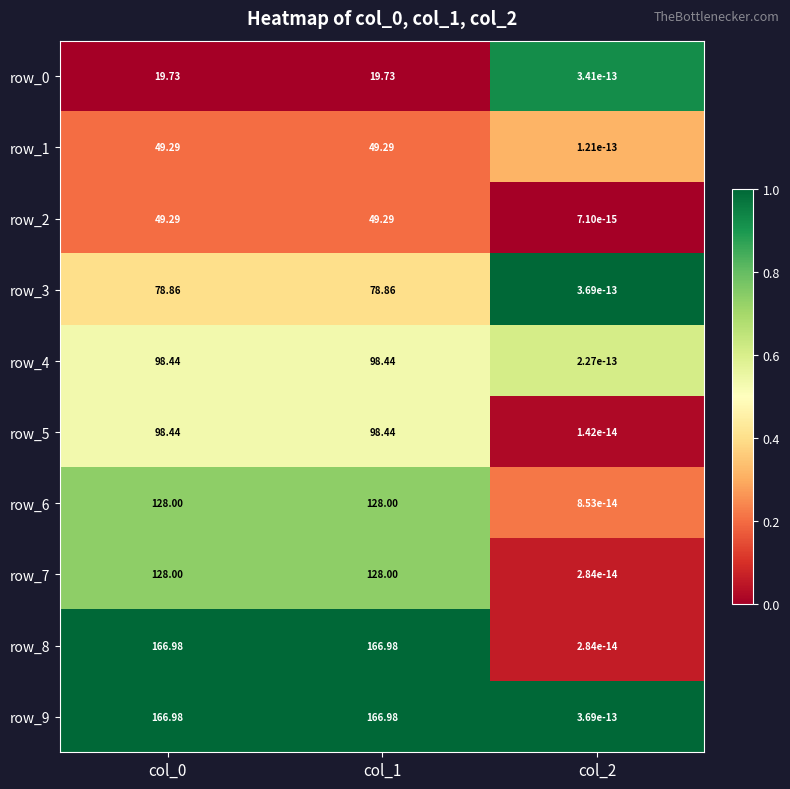

How many categories are shown in the chart?

3